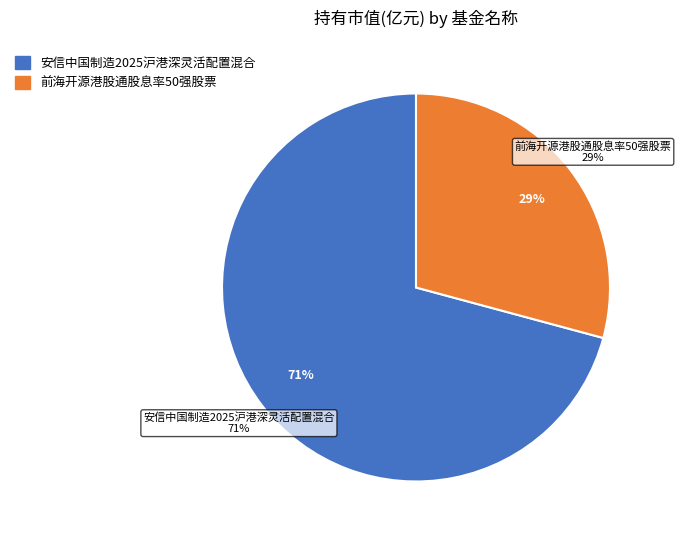

Do 前海开源港股通股息率50强股票 and 安信中国制造2025沪港深灵活配置混合 together represent more than half of the pie?

Yes